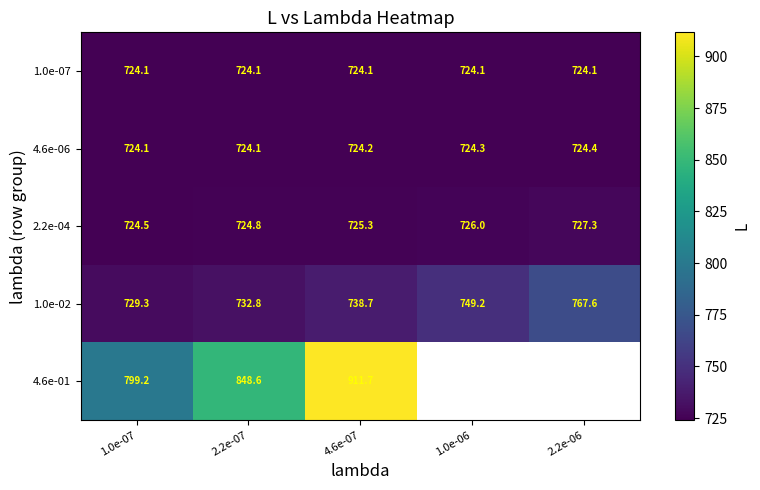

At which category is the sum across all series the highest?

4.6e-07